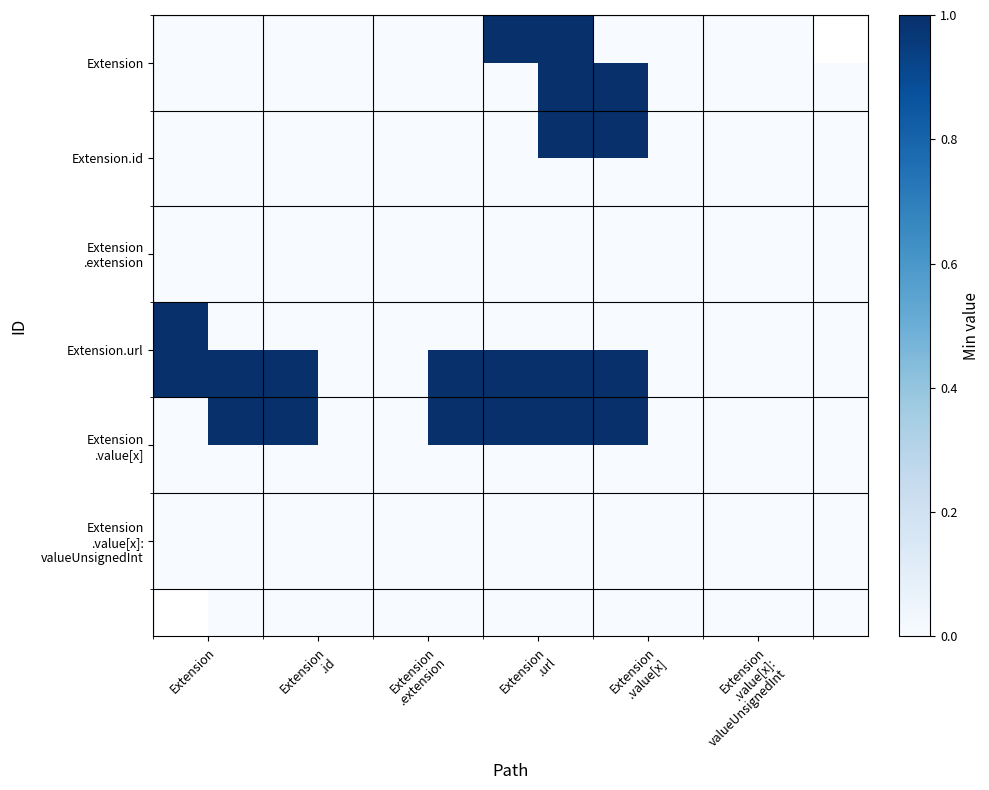

At which category is the sum across all series the highest?

Extension
.url